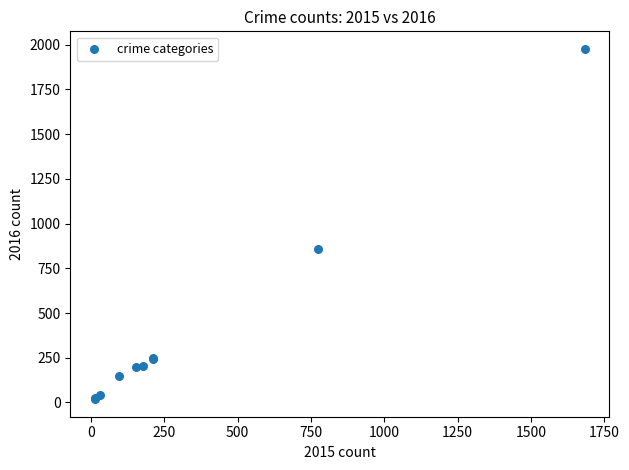

What Y value in the scatter plot is closest to 997?

858